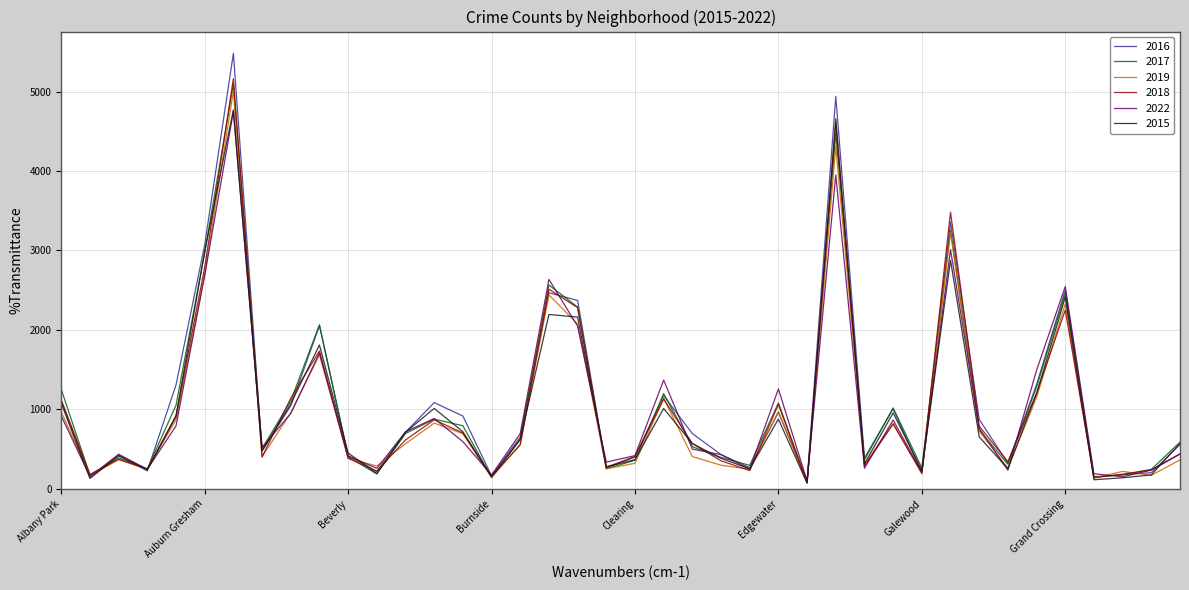

What is the difference between the maximum and minimum values in the 2019 series?

4932